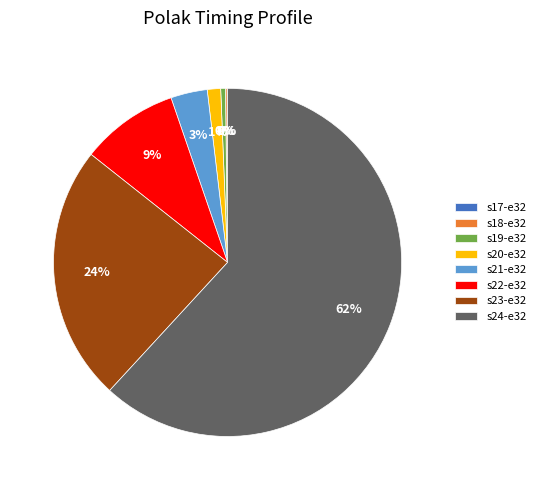

What percentage is the s20-e32 slice, to the nearest percent?

1%